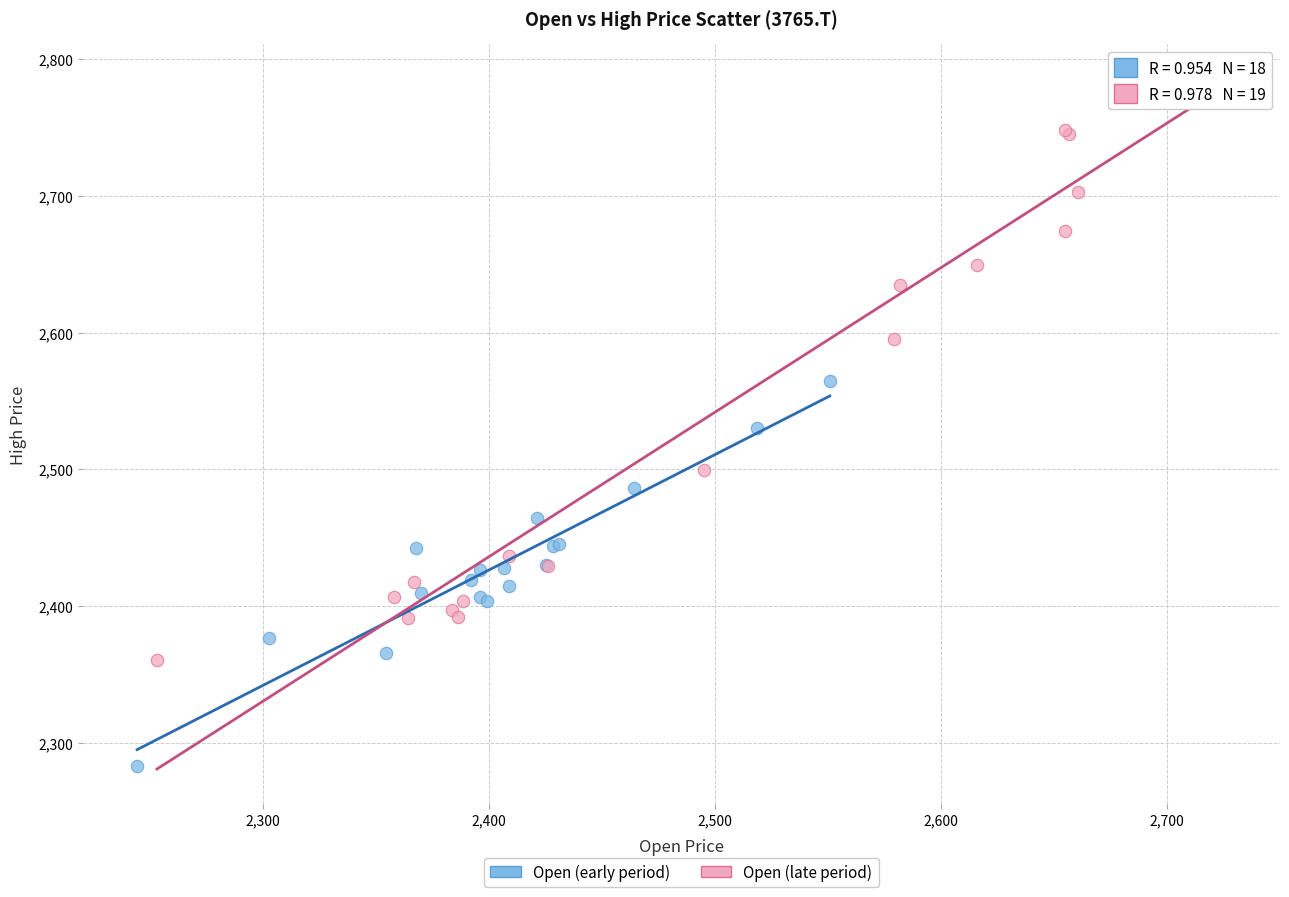

Which series has the largest Y range (max minus min)?

Open (late period)